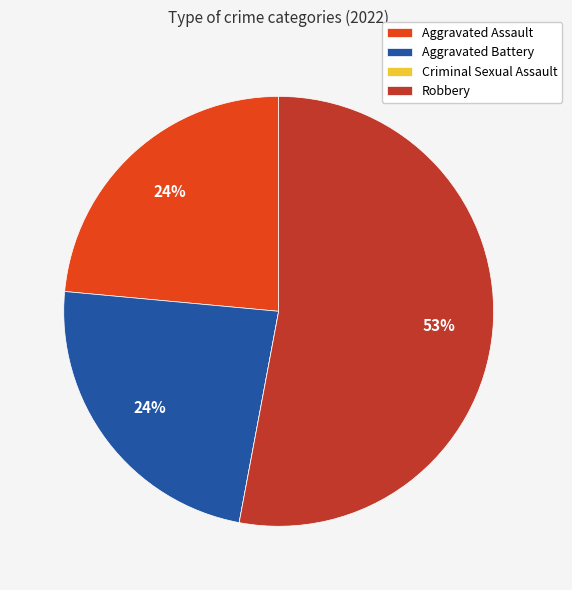

What is the majority slice?

Robbery